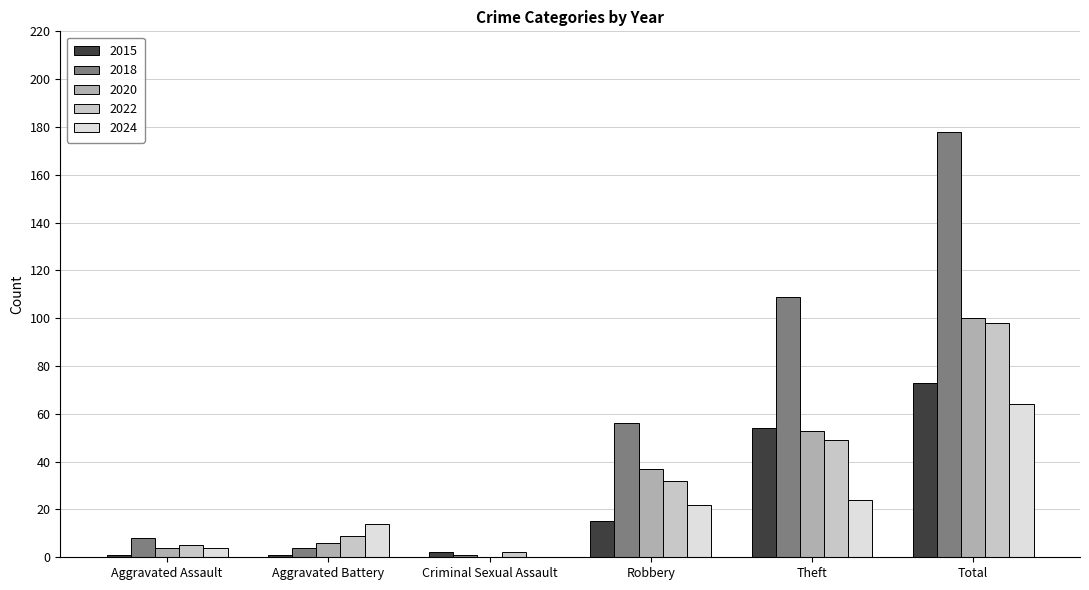

Between Robbery and Total, which series saw the biggest shift?

2018